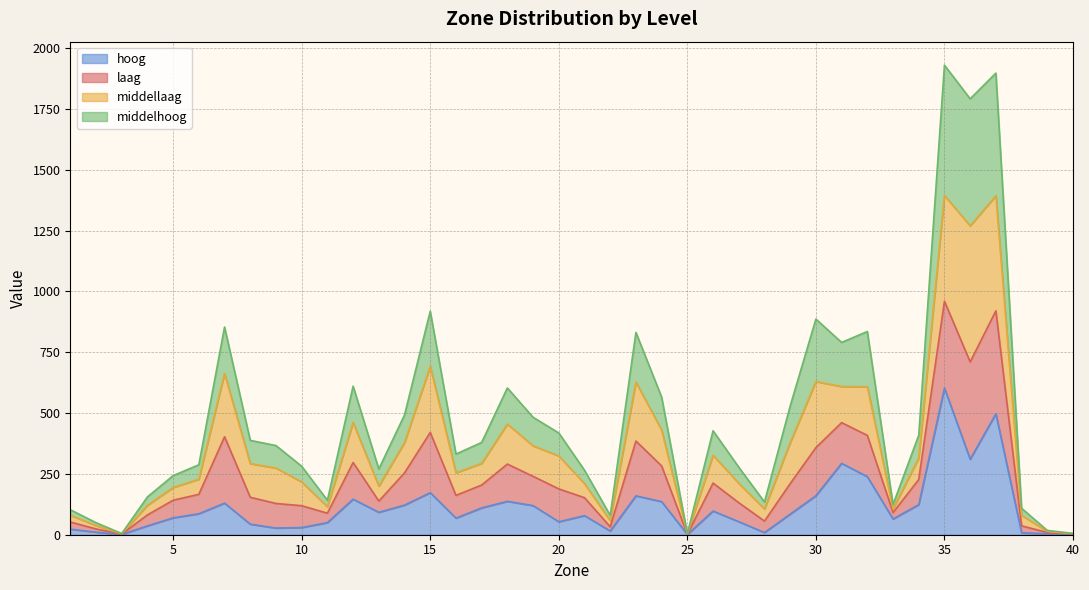

What is the highest value of the hoog series?

602.5